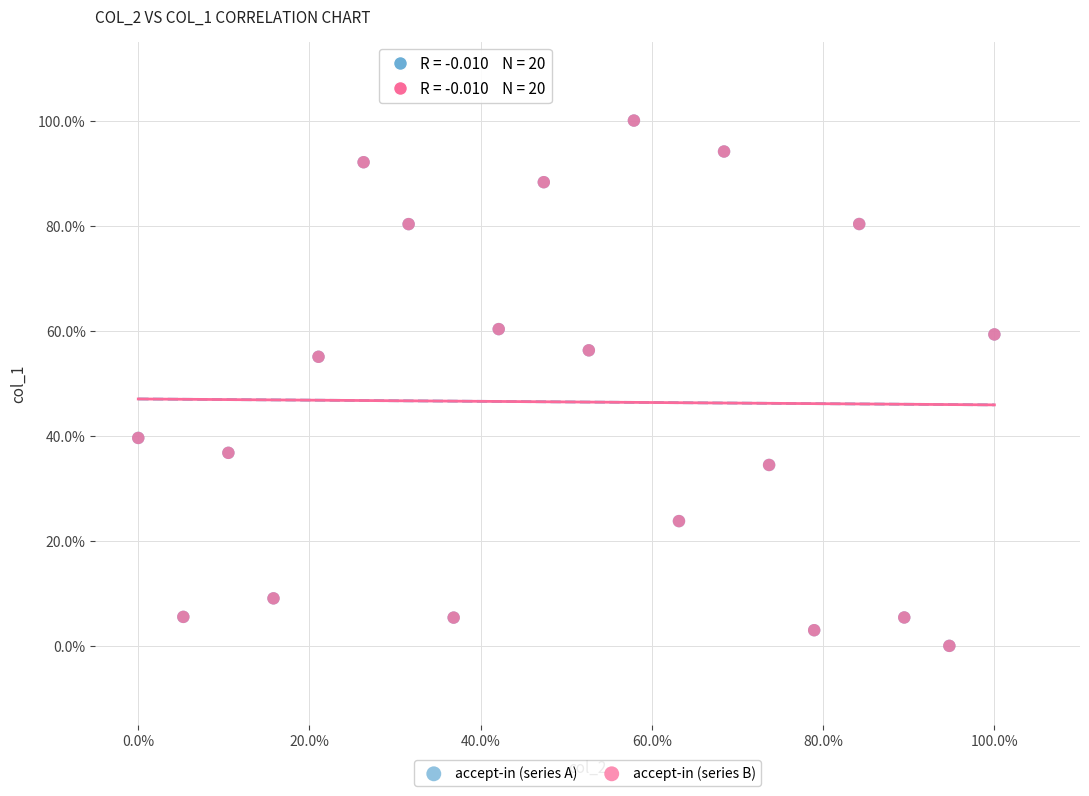

What are all the series names shown in the legend?

accept-in (series A), accept-in (series B)